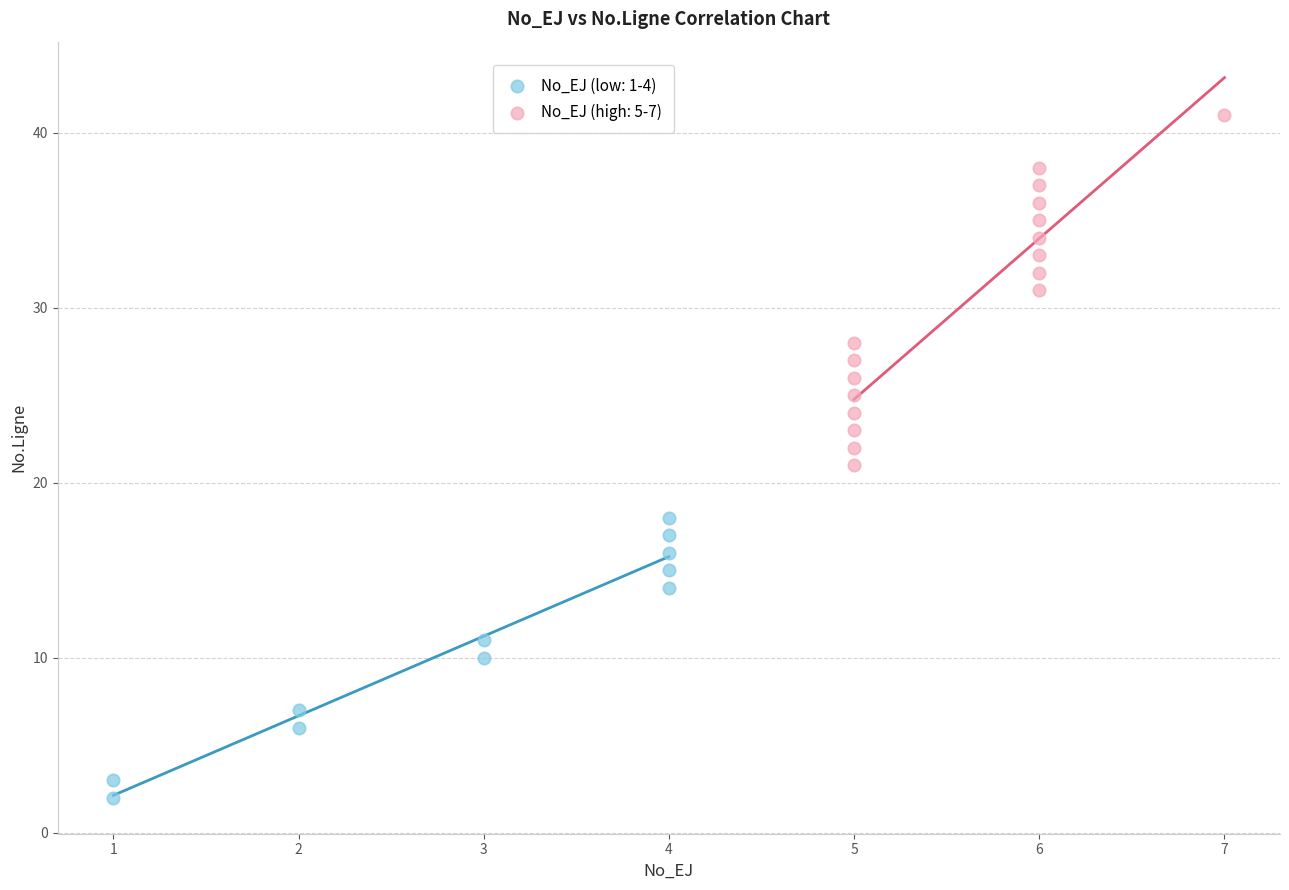

Which series reaches the minimum Y coordinate?

No_EJ (low: 1-4)